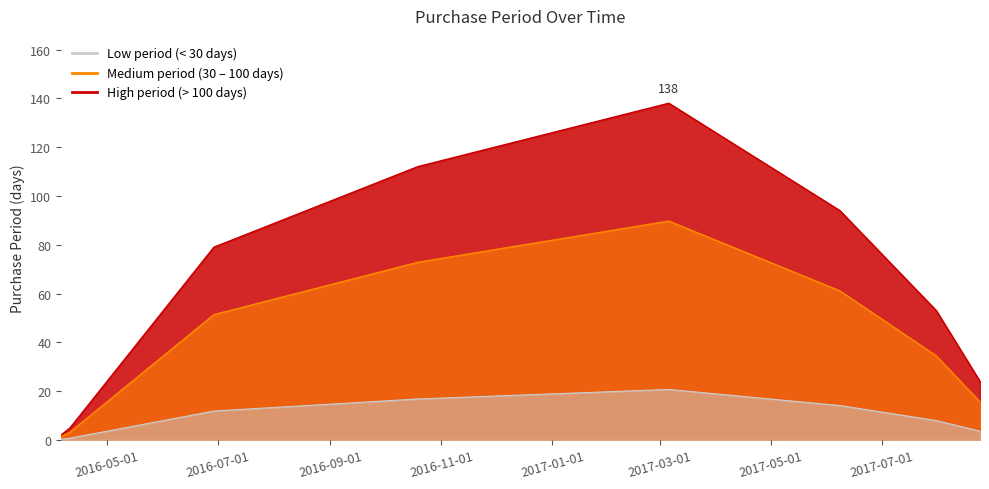

What is the sum of the values at 2017-03-06 and 2016-04-11?

143